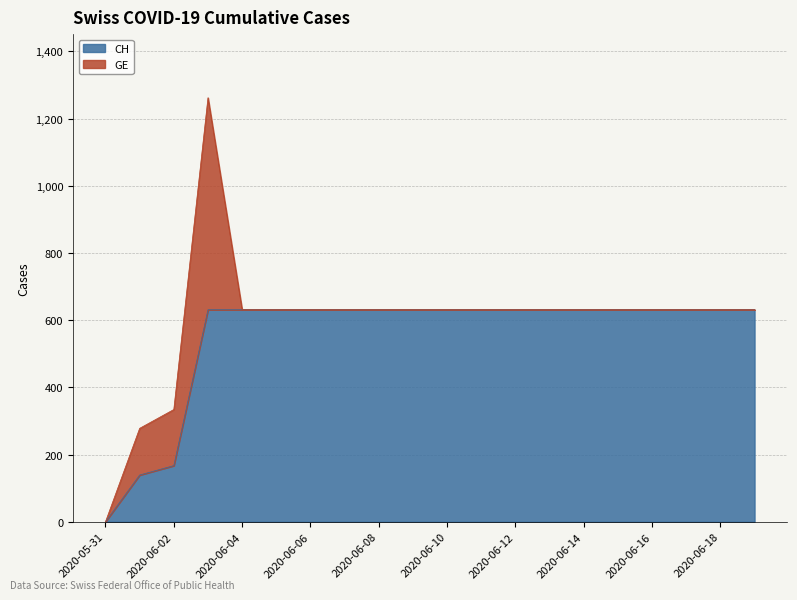

How many lines are shown in the chart?

2